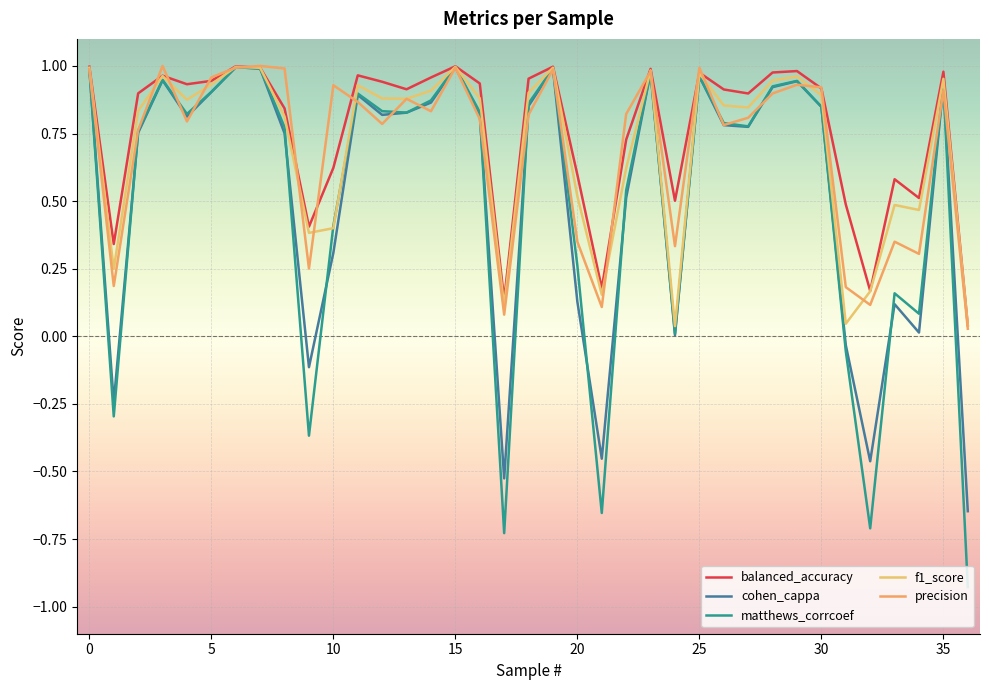

Where is cohen_cappa nearest to the value 0?

24